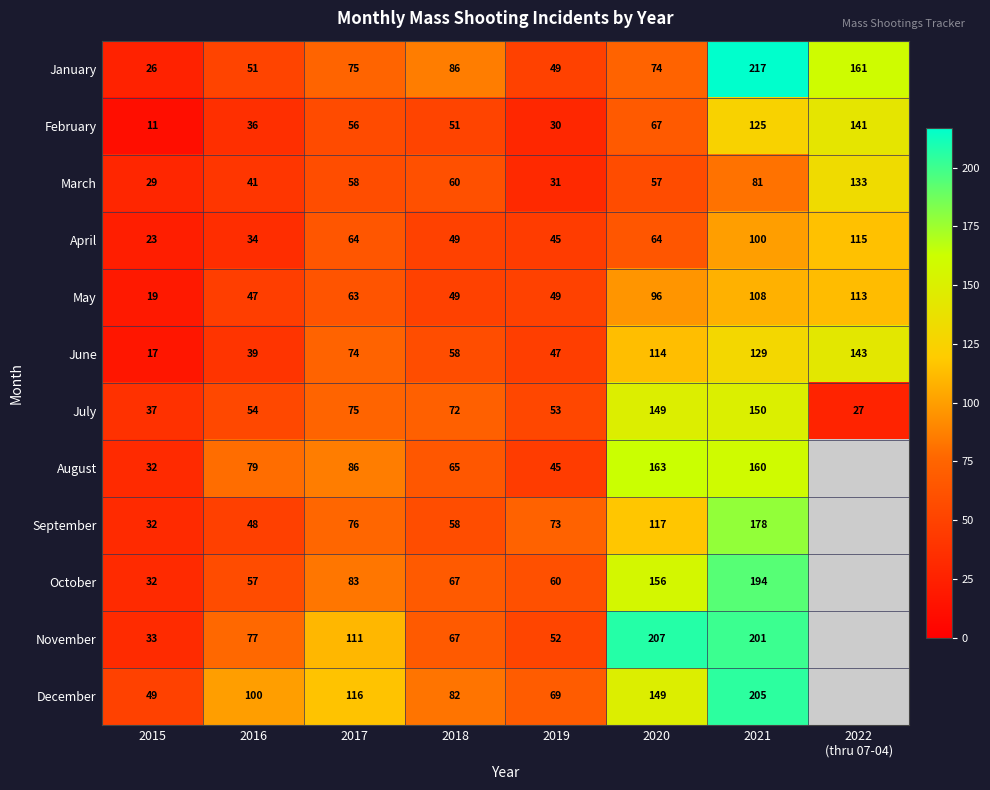

What is the difference between the highest and lowest values at 2018?

37